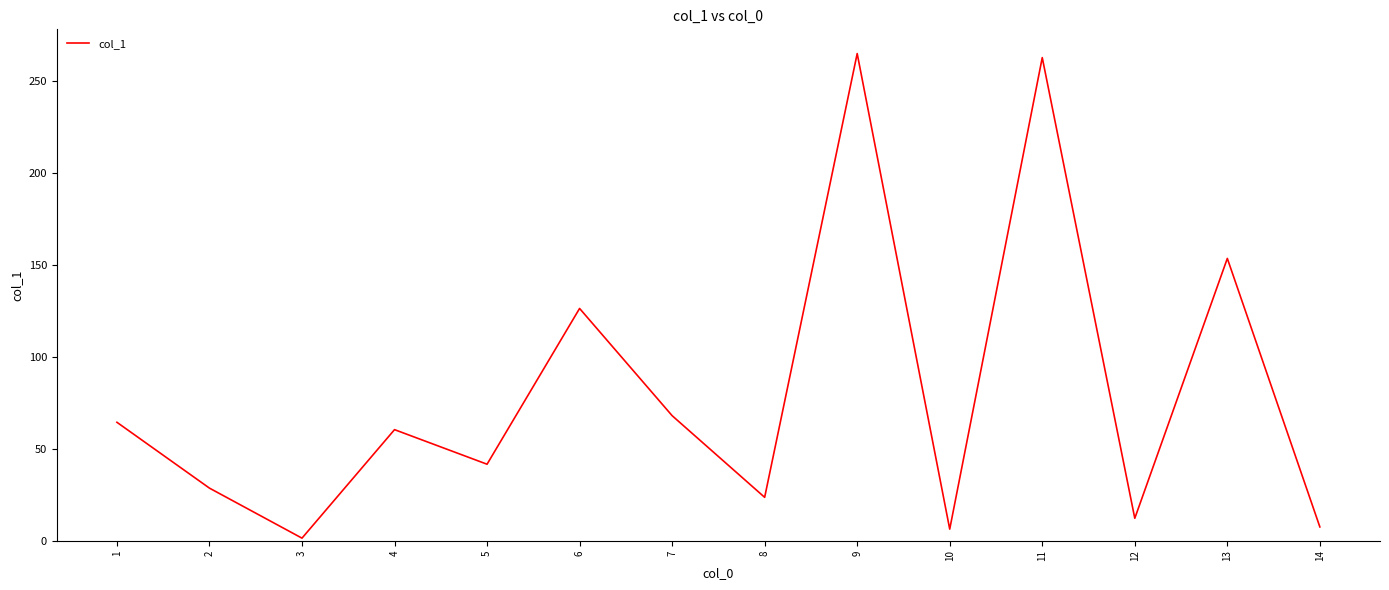

Between 1 and 11, which is larger?

11